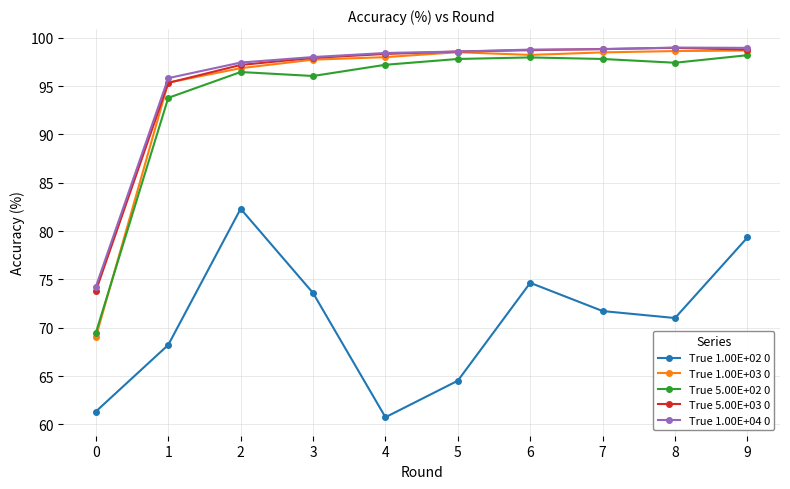

How many interior local valleys does the True 1.00E+02 0 series have?

2